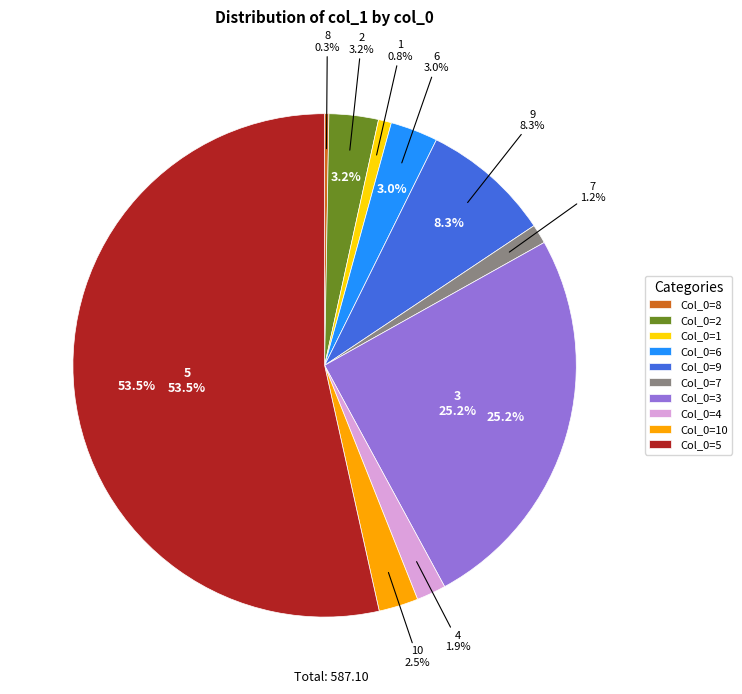

To the nearest percent, what is the combined percentage of 9 and 7?

10%